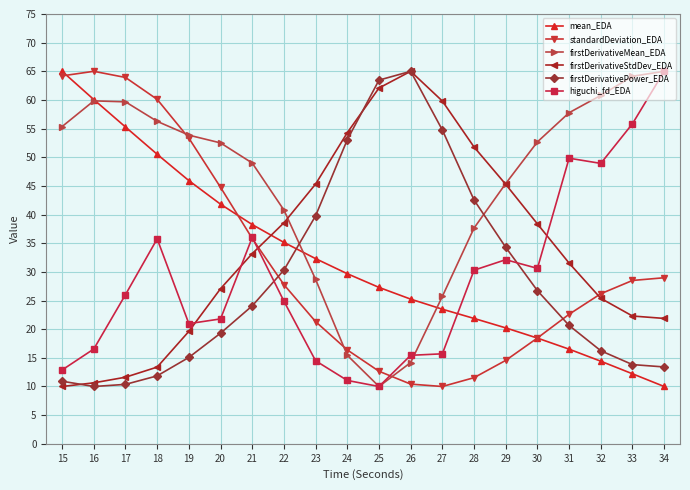

Where do firstDerivativeMean_EDA and firstDerivativePower_EDA first cross each other?

22 and 23